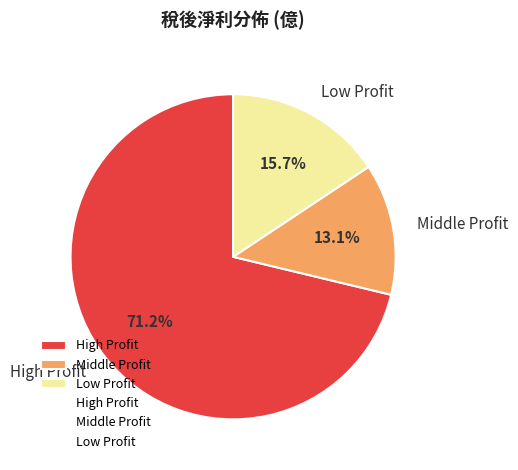

How many segments does this pie chart have?

3